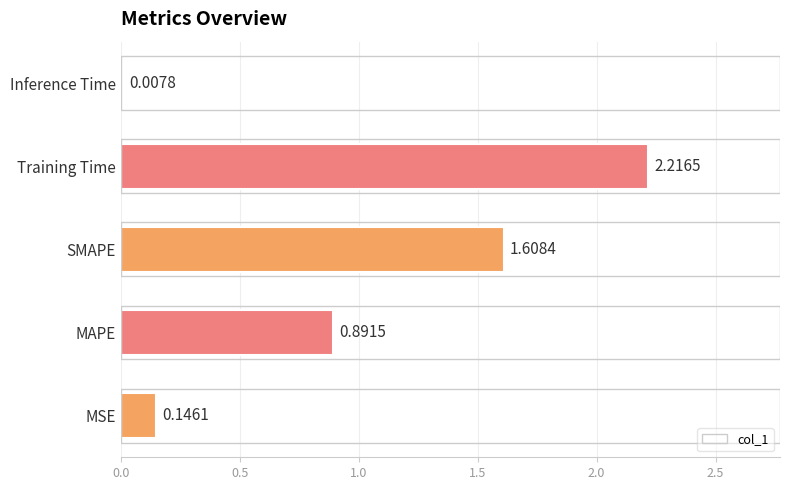

At which label is the value closest to 1?

MAPE